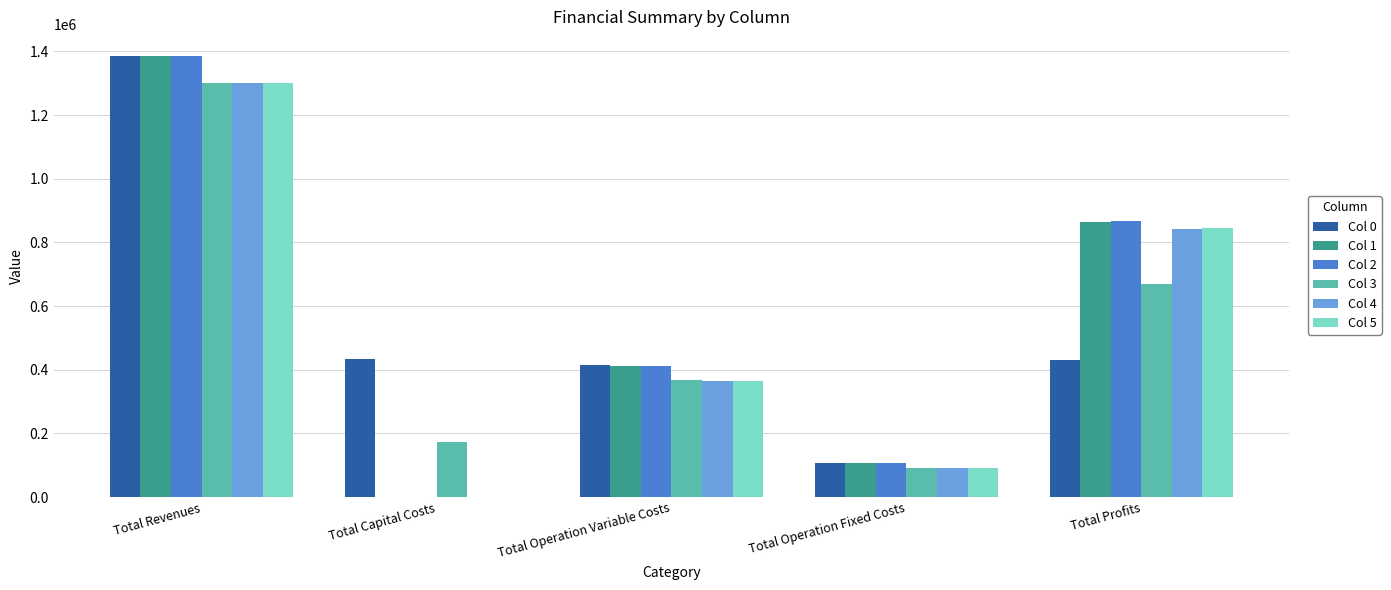

Does the chart contain stacked bars?

No